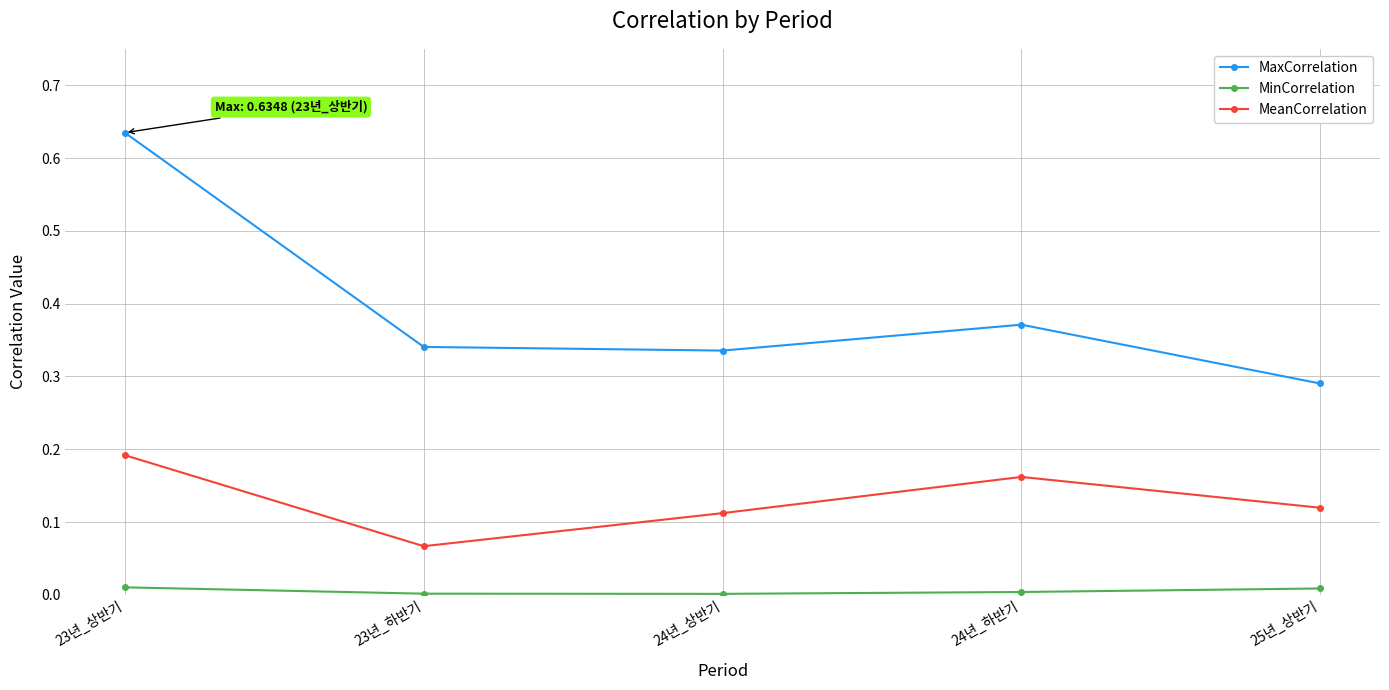

How many series are shown in this chart?

3